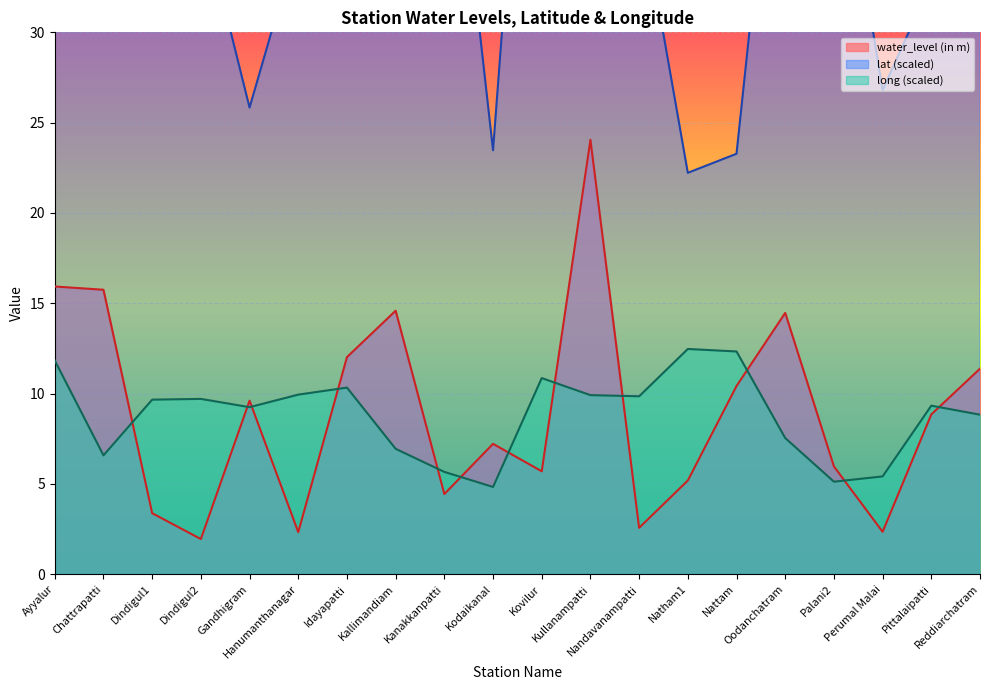

Rank the series at Kodaikanal from lowest to highest value.

long, water_level (in m), lat